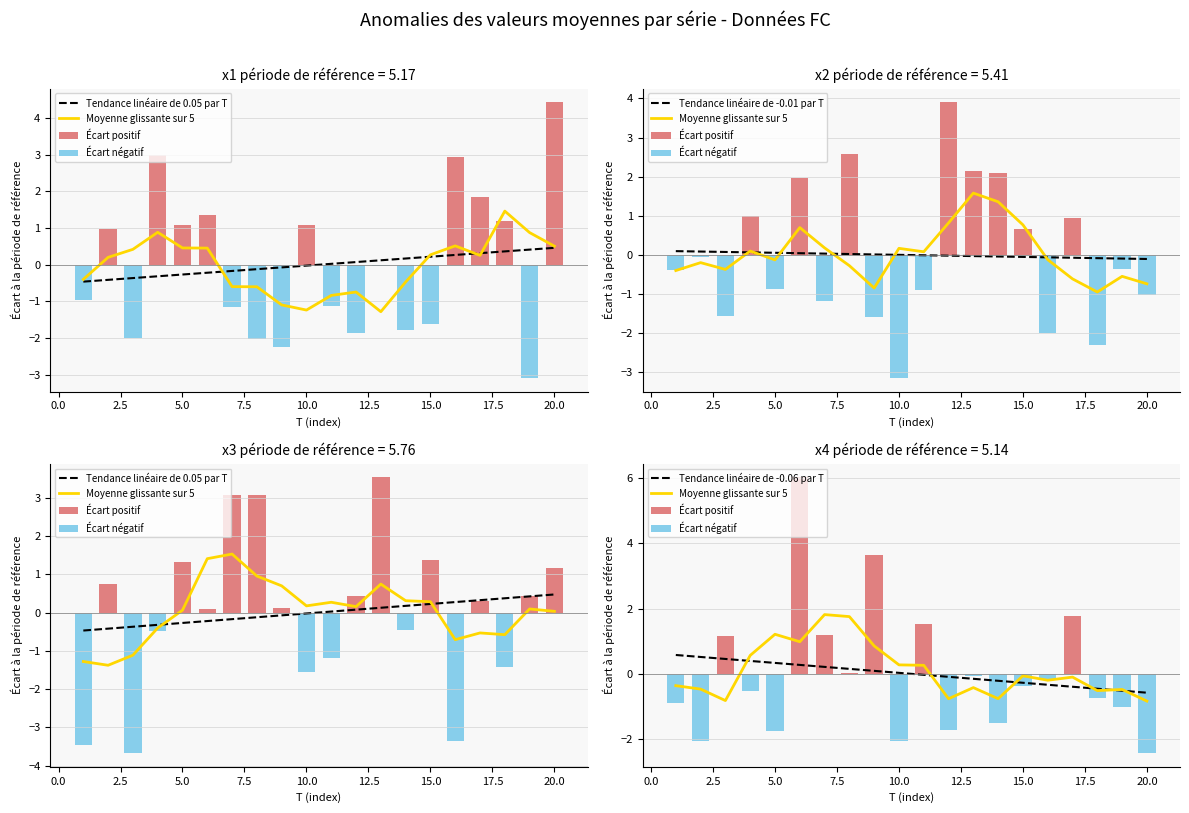

Which has a higher value, 5.0 or 14?

14